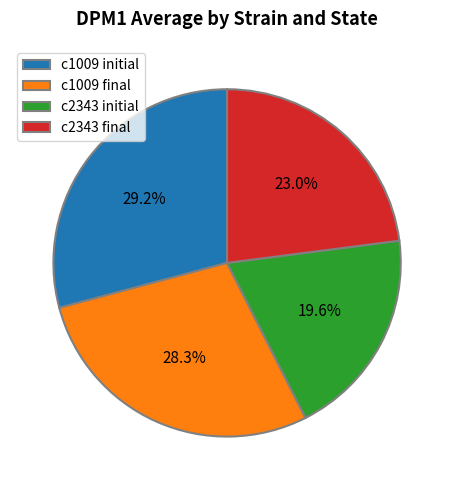

Is the sum of c2343 final and c1009 initial greater than half?

Yes